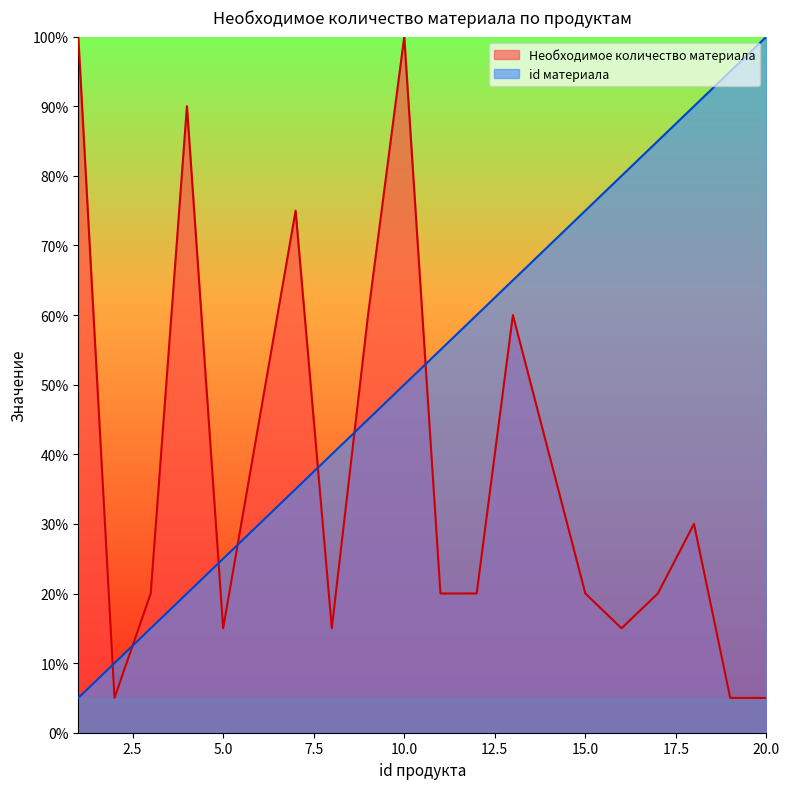

Which series changed the most between 14 and 16?

Необходимое количество материала